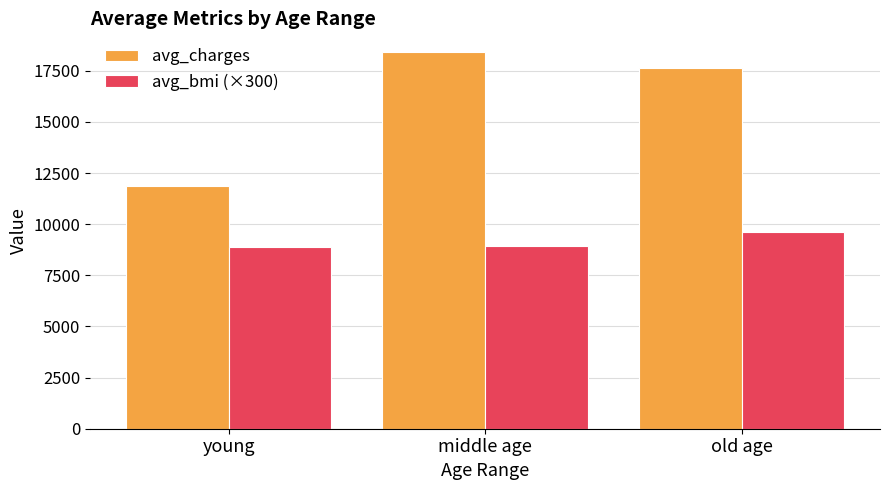

What is the difference between the avg_bmi (×300) values at young and middle age?

40.5